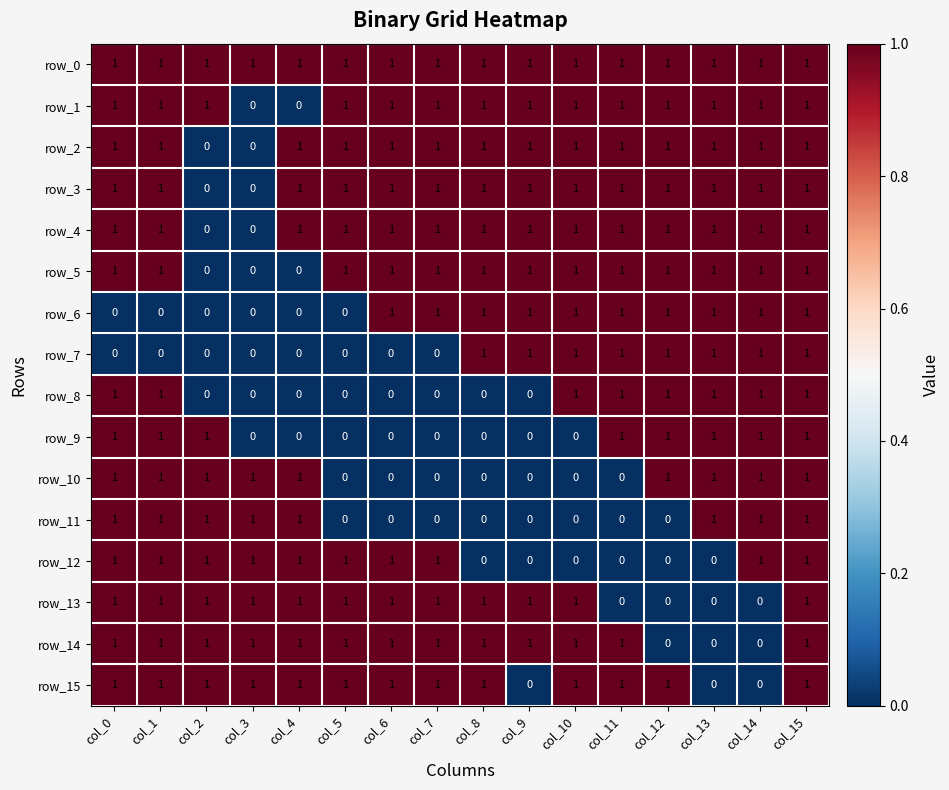

Reading left to right, extract all data points from this chart.

row_0: 1	1	1	1	1	1	1	1	1	1	1	1	1	1	1	1
row_1: 1	1	1	0	0	1	1	1	1	1	1	1	1	1	1	1
row_2: 1	1	0	0	1	1	1	1	1	1	1	1	1	1	1	1
row_3: 1	1	0	0	1	1	1	1	1	1	1	1	1	1	1	1
row_4: 1	1	0	0	1	1	1	1	1	1	1	1	1	1	1	1
row_5: 1	1	0	0	0	1	1	1	1	1	1	1	1	1	1	1
row_6: 0	0	0	0	0	0	1	1	1	1	1	1	1	1	1	1
row_7: 0	0	0	0	0	0	0	0	1	1	1	1	1	1	1	1
row_8: 1	1	0	0	0	0	0	0	0	0	1	1	1	1	1	1
row_9: 1	1	1	0	0	0	0	0	0	0	0	1	1	1	1	1
row_10: 1	1	1	1	1	0	0	0	0	0	0	0	1	1	1	1
row_11: 1	1	1	1	1	0	0	0	0	0	0	0	0	1	1	1
row_12: 1	1	1	1	1	1	1	1	0	0	0	0	0	0	1	1
row_13: 1	1	1	1	1	1	1	1	1	1	1	0	0	0	0	1
row_14: 1	1	1	1	1	1	1	1	1	1	1	1	0	0	0	1
row_15: 1	1	1	1	1	1	1	1	1	0	1	1	1	0	0	1